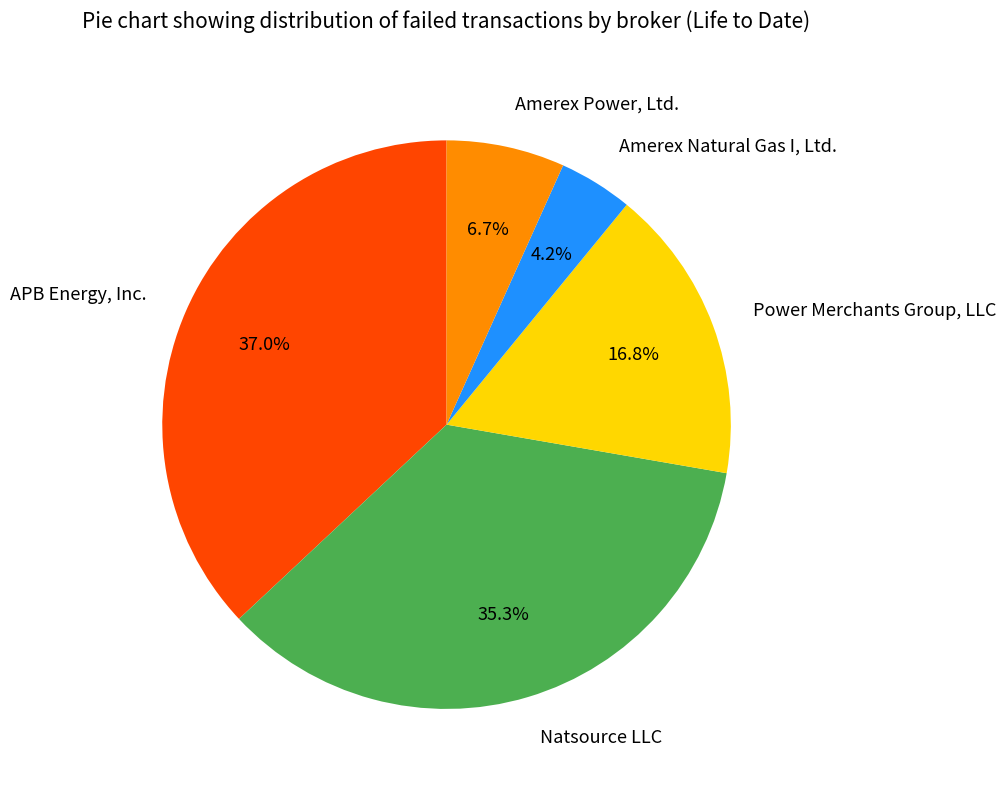

How many slices are in this pie chart?

5